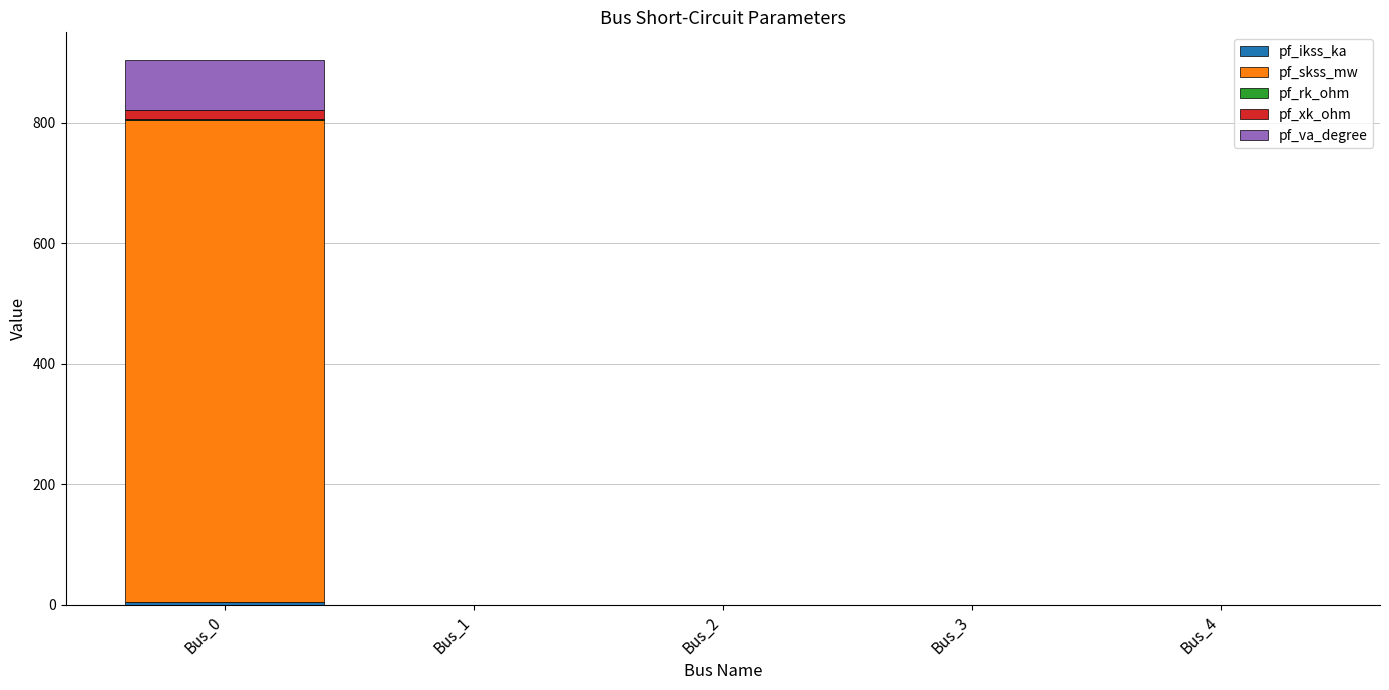

At which category is the sum across all series the highest?

Bus_0